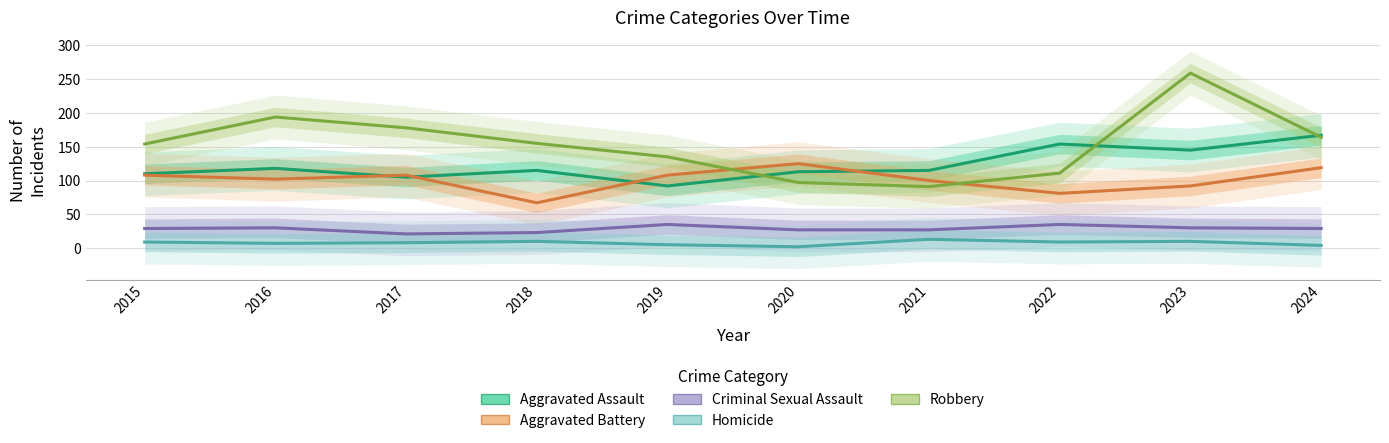

True or false: Robbery has more than 2 points higher than both neighbors.

False